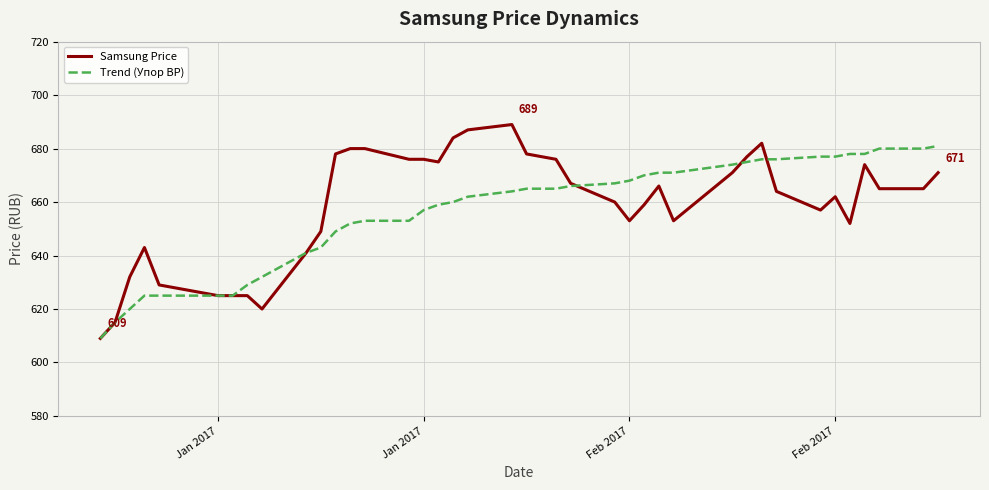

Reading left to right, what are all the values shown in this chart?

Samsung Price: 609	615	632	643	629	625	625	625	620	641	649	678	680	680	676	676	675	684	687	689	678	677	676	667	660	653	659	666	653	671	677	682	664	657	662	652	674	665	665	671
Trend (Упор ВР): 609	615	620	625	625	625	625	629	632	641	643	649	652	653	653	657	659	660	662	664	665	665	665	666	667	668	670	671	671	674	675	676	676	677	677	678	678	680	680	681